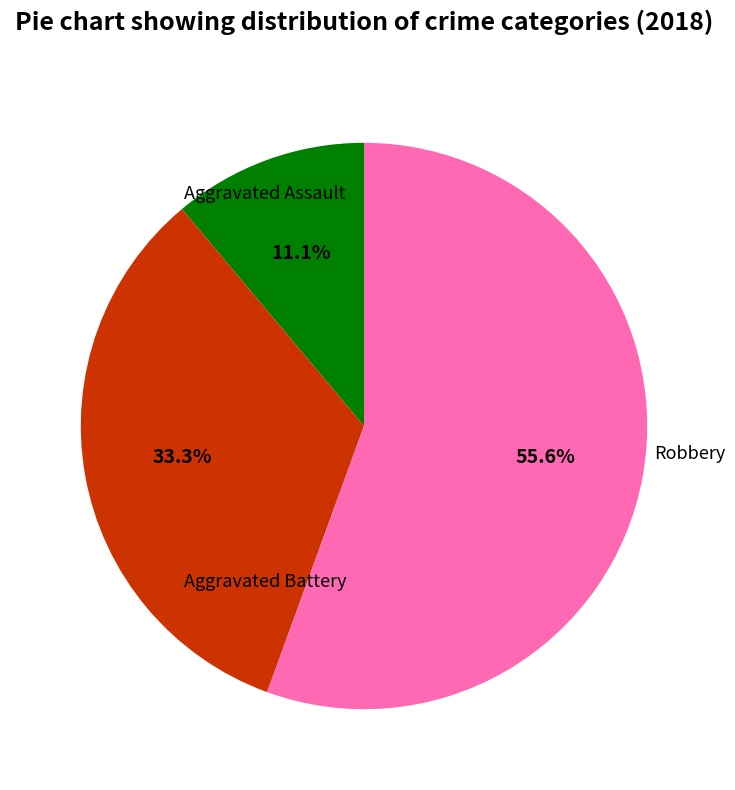

Is there any slice that represents more than half of the pie?

Yes